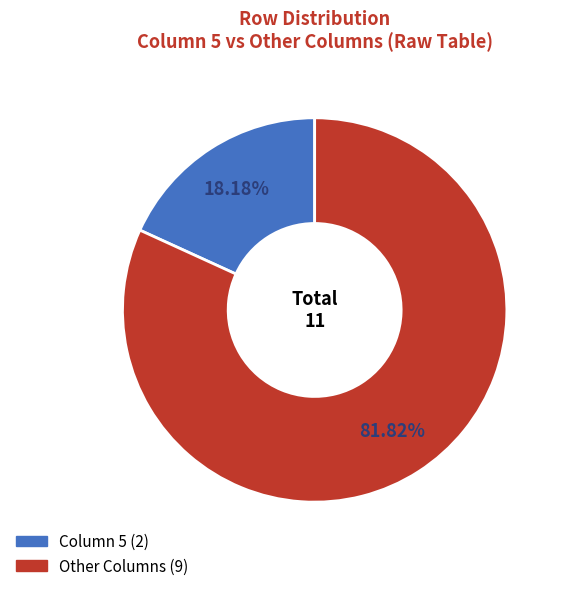

Count the number of slices in the pie.

2